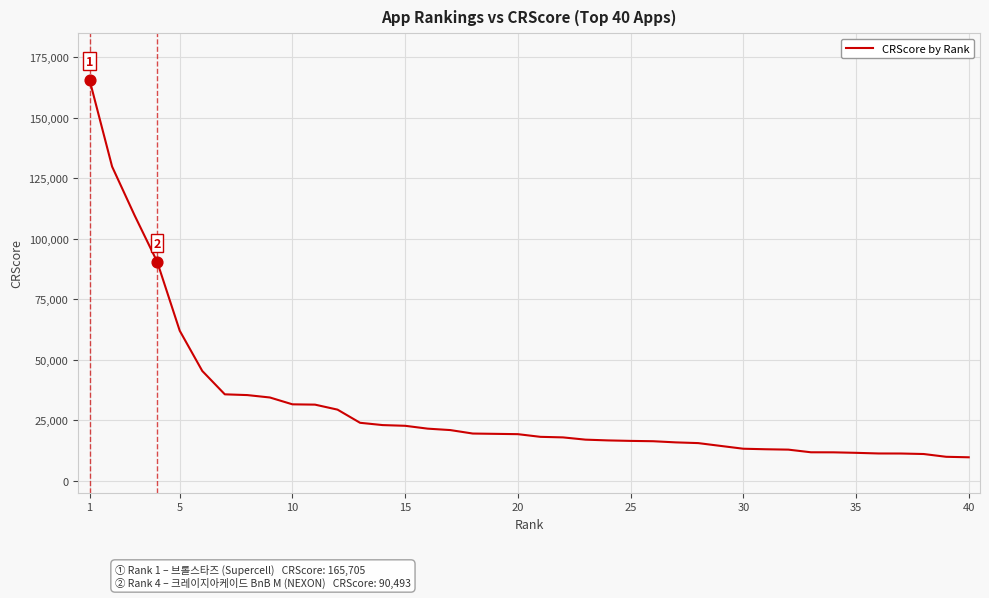

What is the difference between the maximum and minimum values?

156055